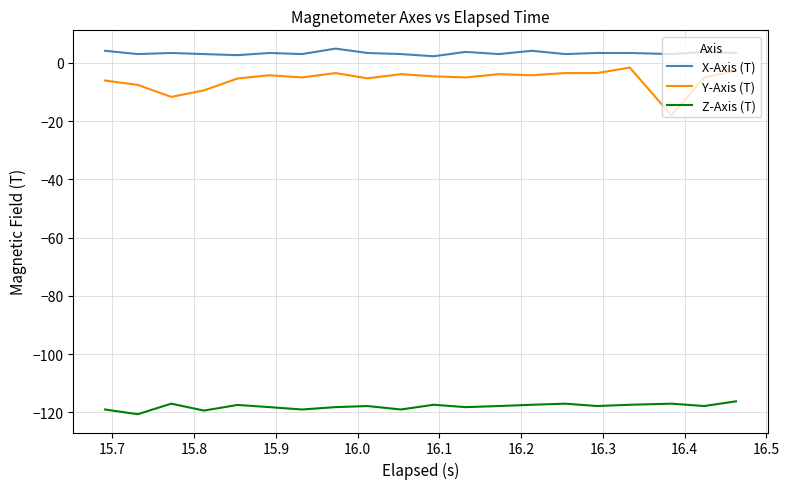

True or false: Y-Axis (T) and X-Axis (T) intersect in this chart.

False